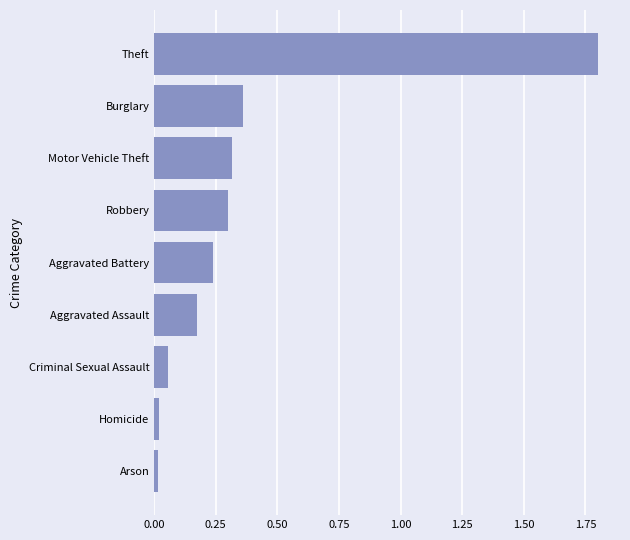

Is it true that the value at Robbery is 0.3?

True